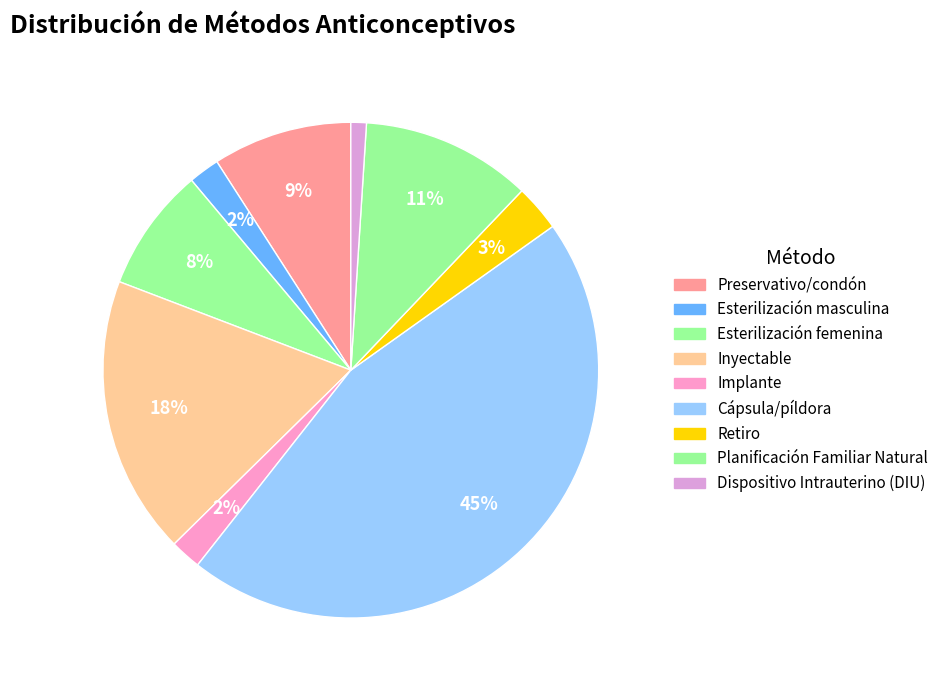

Is there a majority slice in this chart?

No